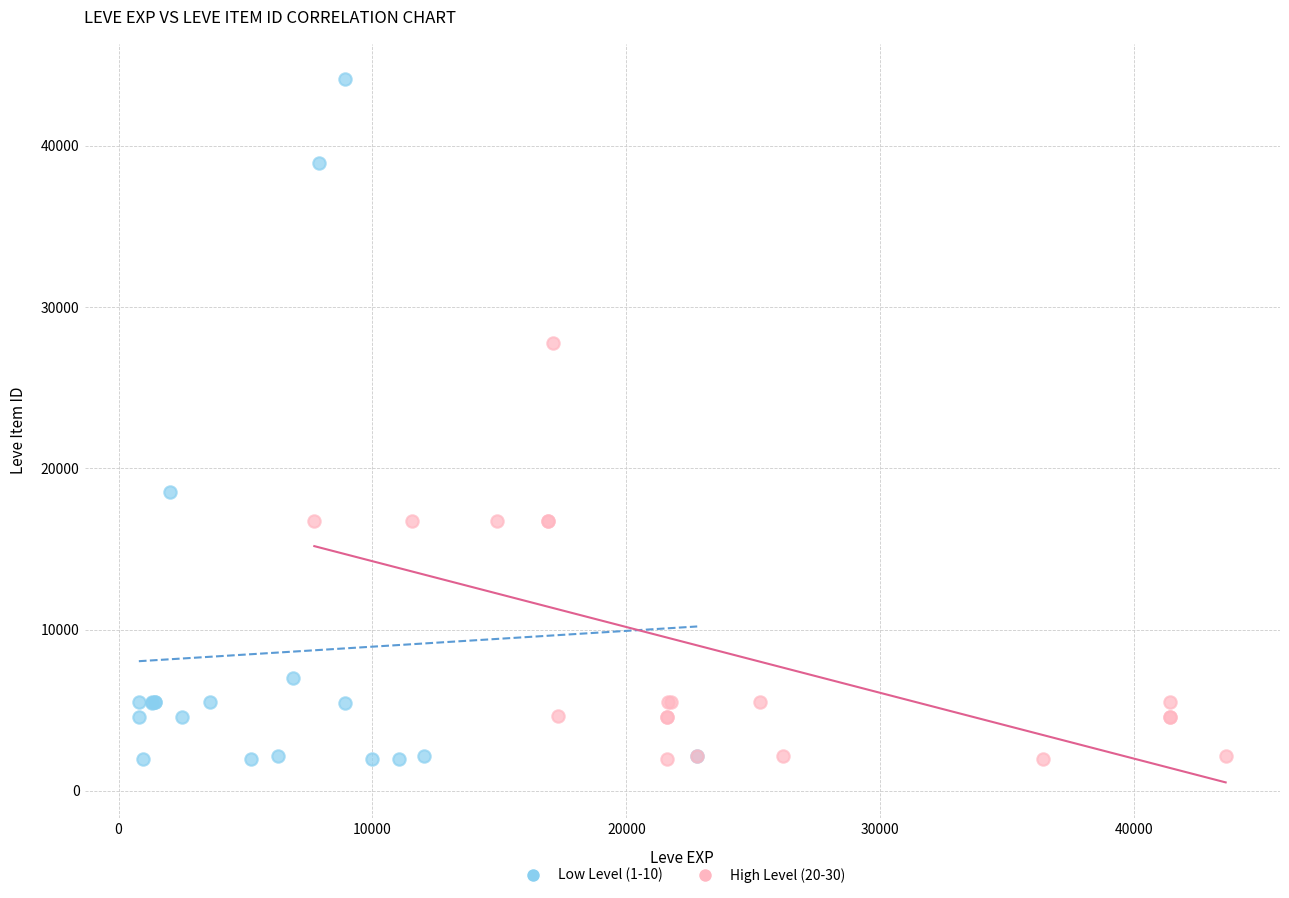

Which series has the widest spread of Y values?

Low Level (1-10)